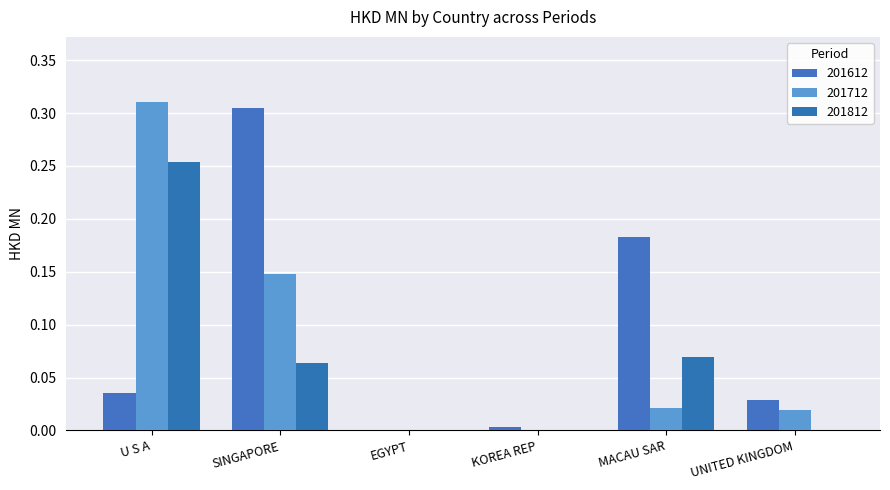

Count the 201812 values in the range 0 to 1.

6